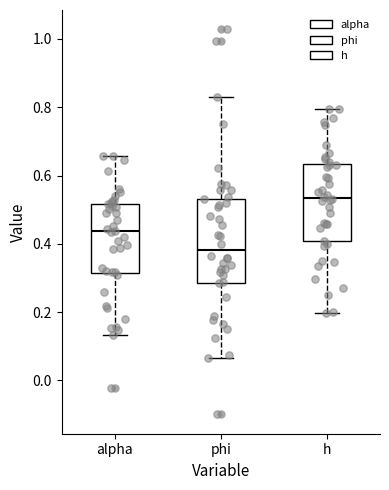

Which box has the lowest median line?

phi